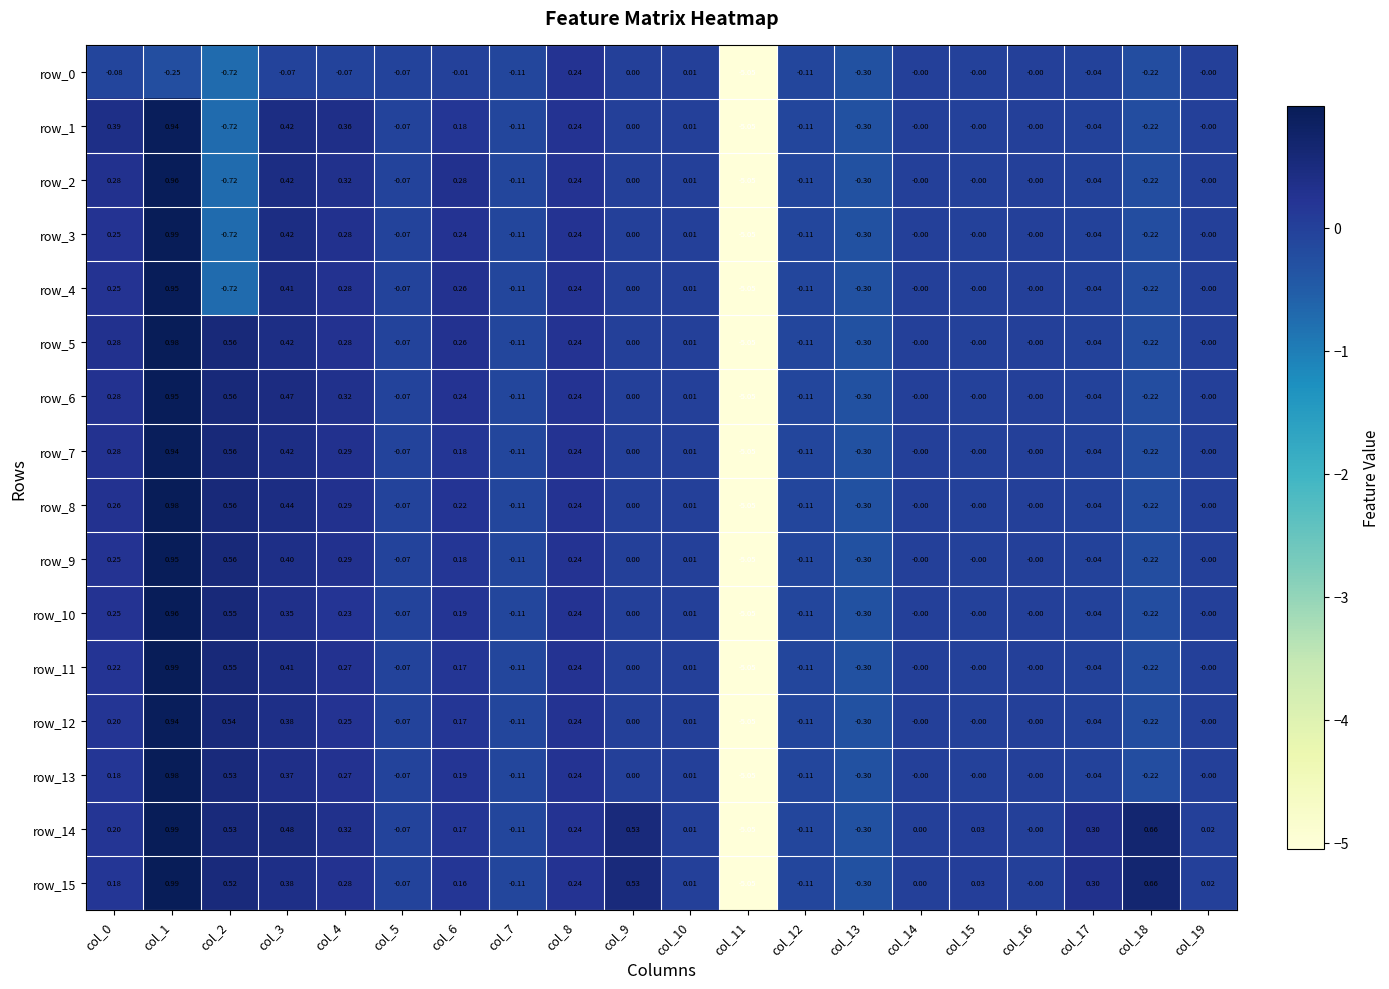

At how many categories does at least one series exceed -4?

19